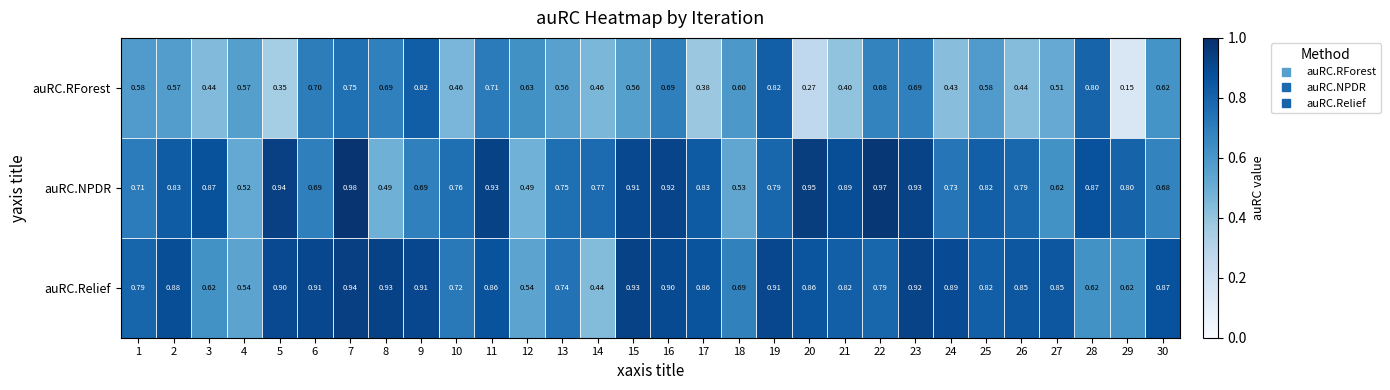

At which category is the sum across all series the highest?

7